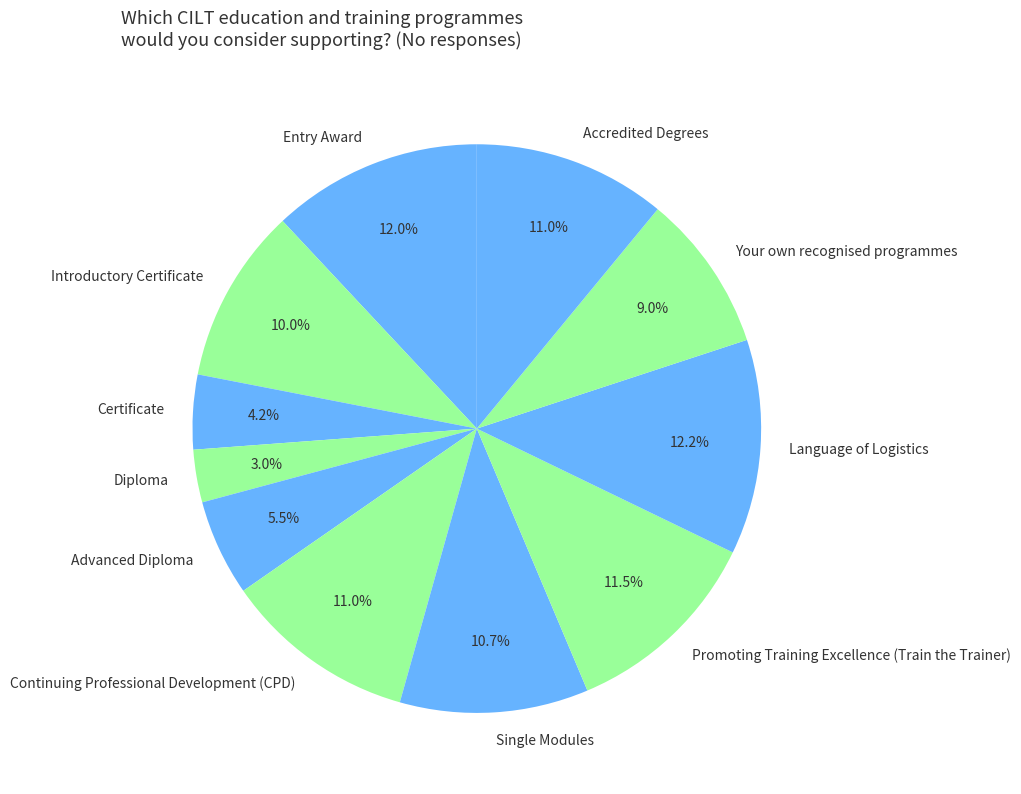

To the nearest percent, what portion does Accredited Degrees represent?

11%